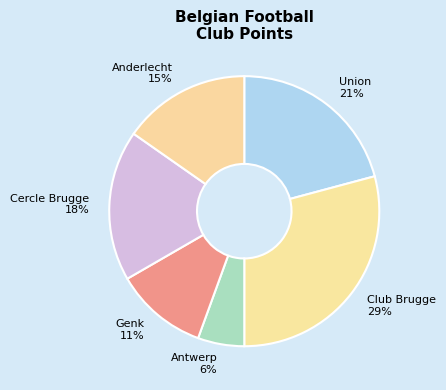

Is it true that Genk is 11% of the pie?

True